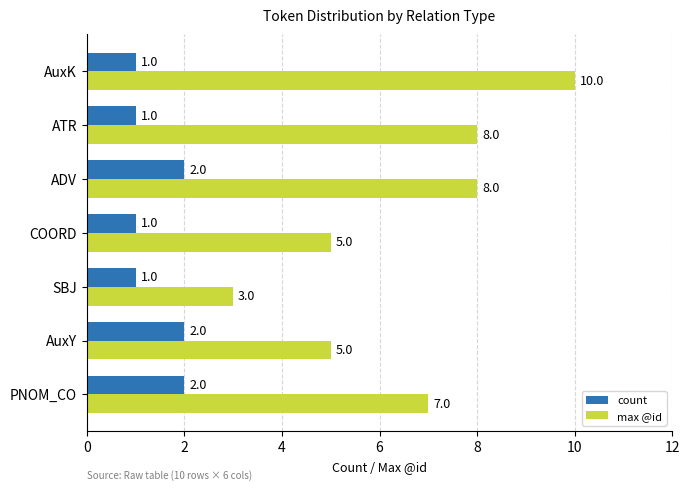

The value of max @id at PNOM_CO is 2. True or false?

False